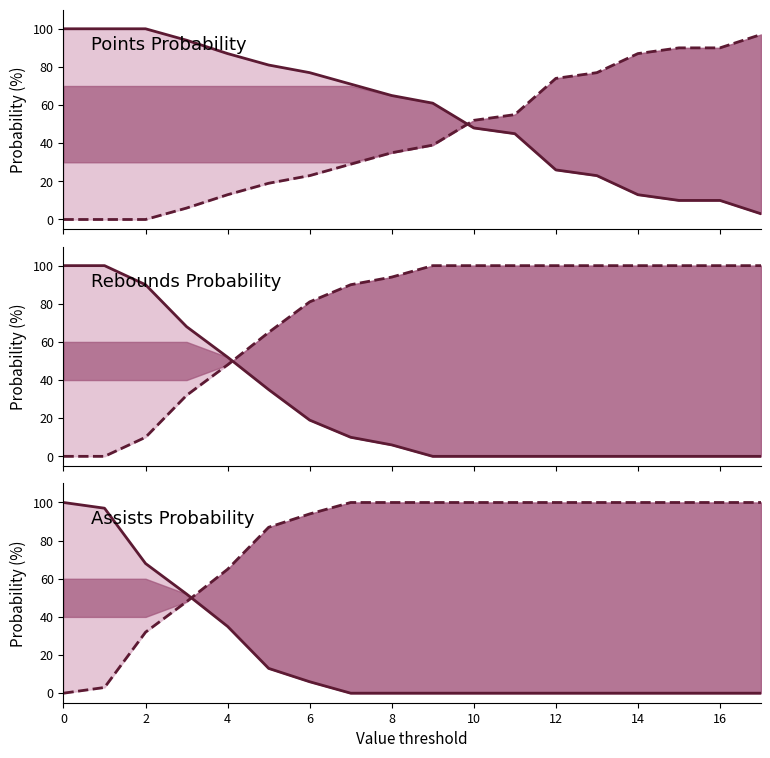

At which label does pts prob under line first exceed 39?

10